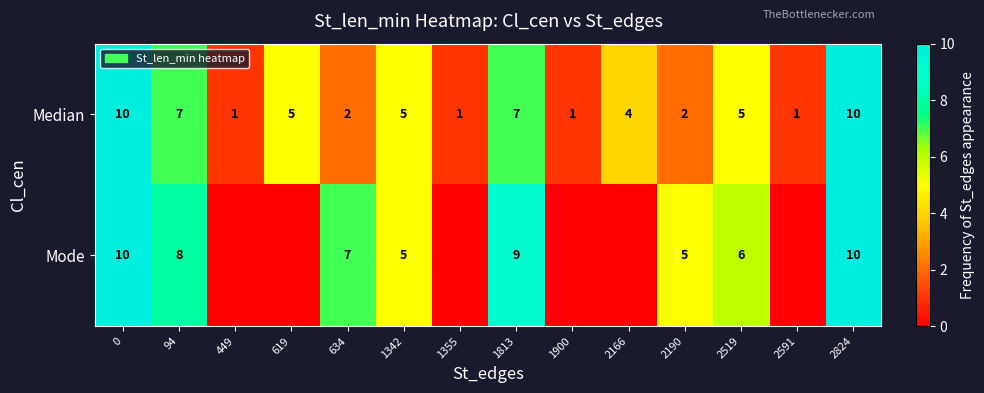

Is the value of Mode at 2824 greater than the value of Median at 1355?

Yes